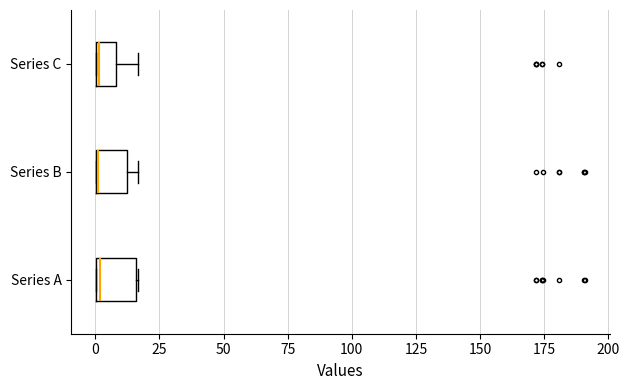

Where is the left edge of the box for Series C on the x-axis? The values are not printed on the chart, so give them approximately, as read against the axis.

0